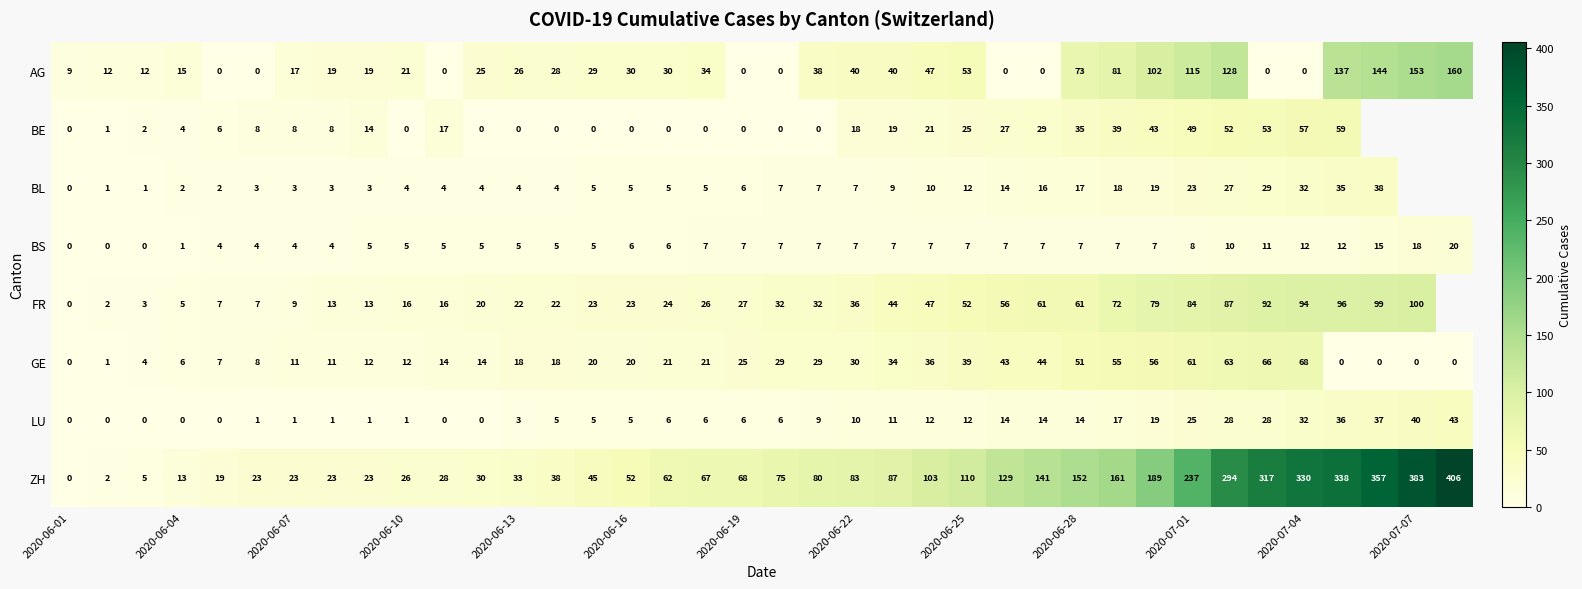

At 2020-06-07, list the series in order from smallest to largest.

LU, BL, BS, BE, FR, GE, AG, ZH